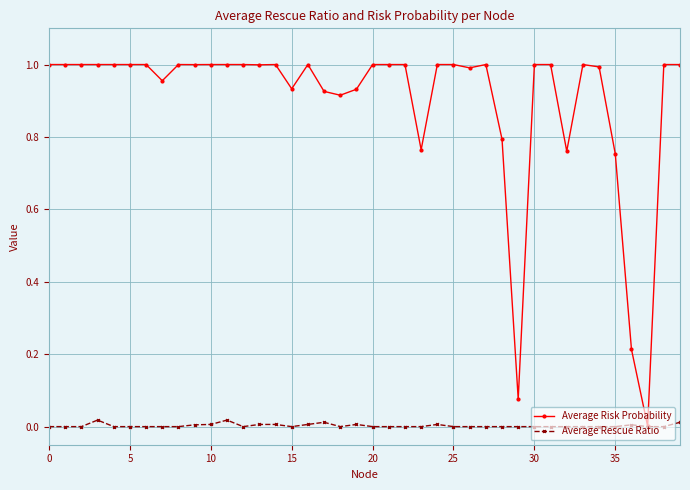

Rank the series by their average value, from lowest to highest.

Average Rescue Ratio, Average Risk Probability